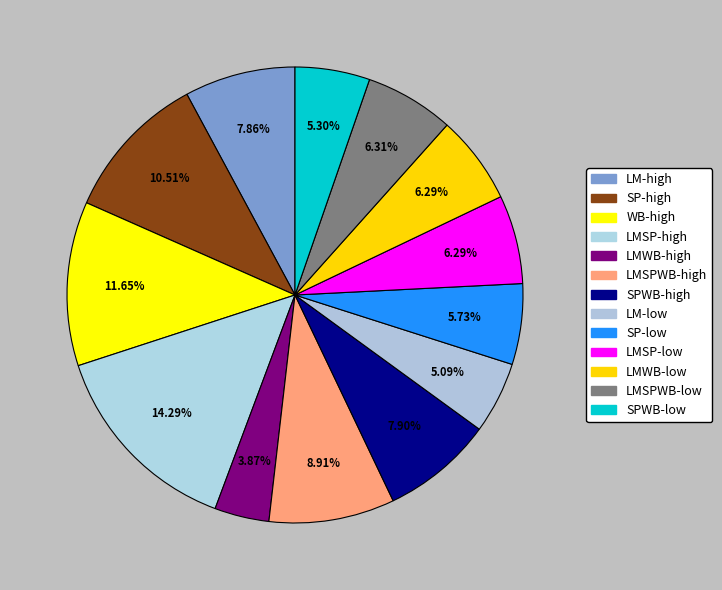

Count the number of slices in the pie.

13